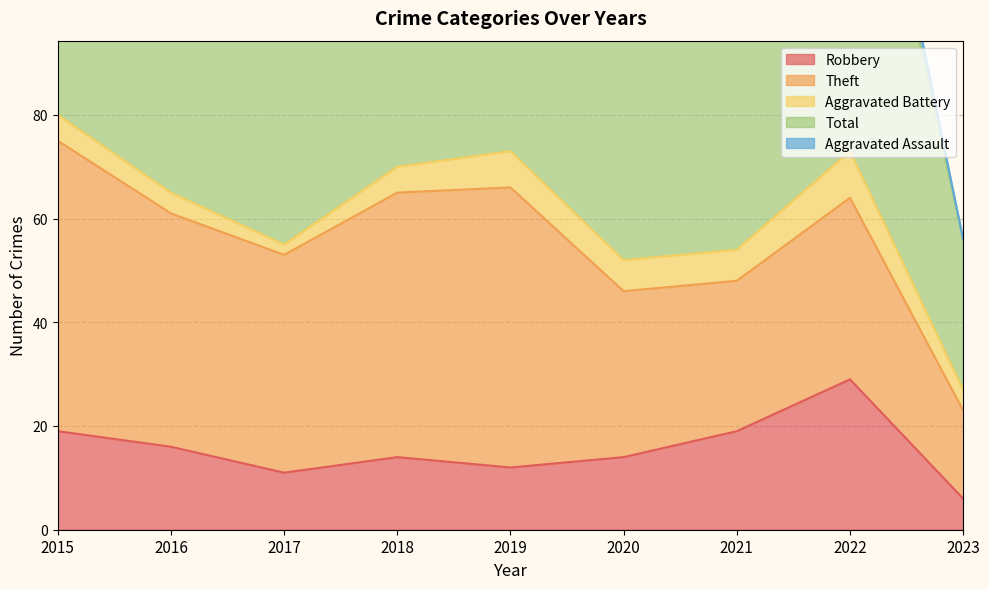

True or false: Total and Theft intersect in this chart.

False